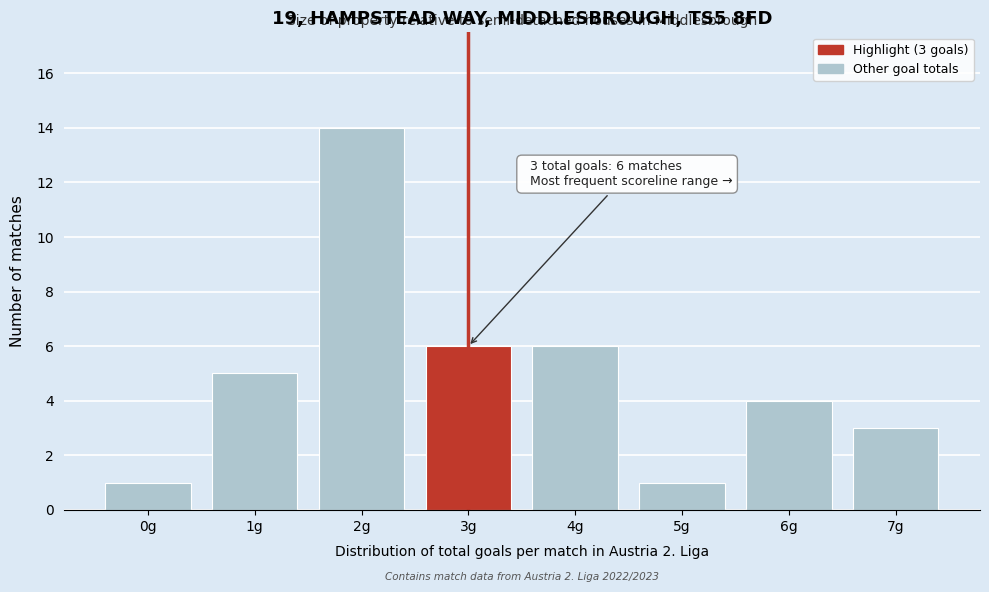

Over which range of the x-axis is the bar tallest?

1.5 to 2.5